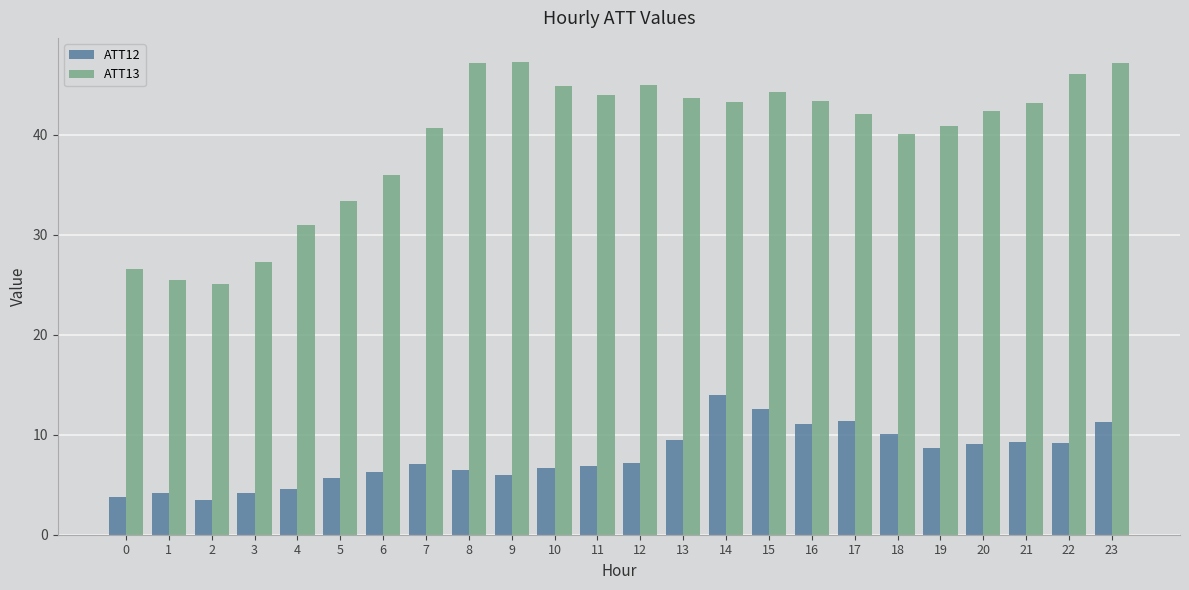

What is the greatest value displayed?

47.3